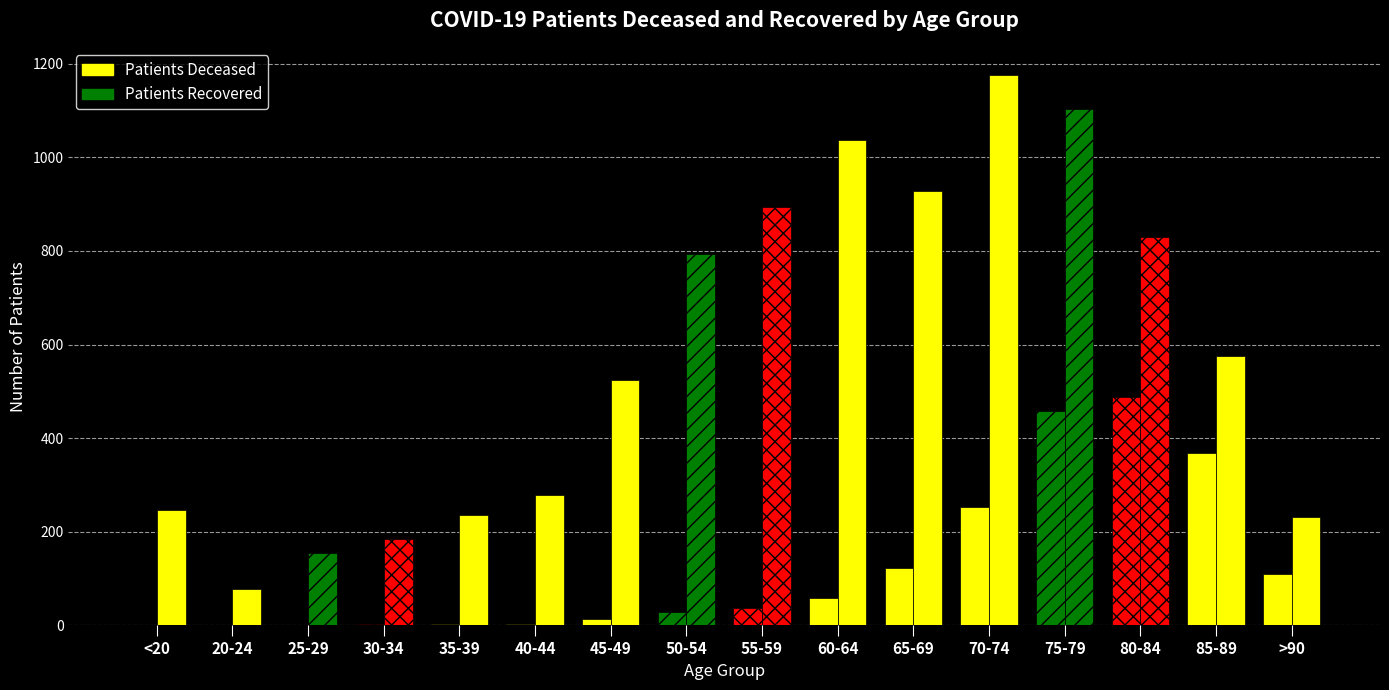

What is the difference between the highest and lowest values at 70-74?

923